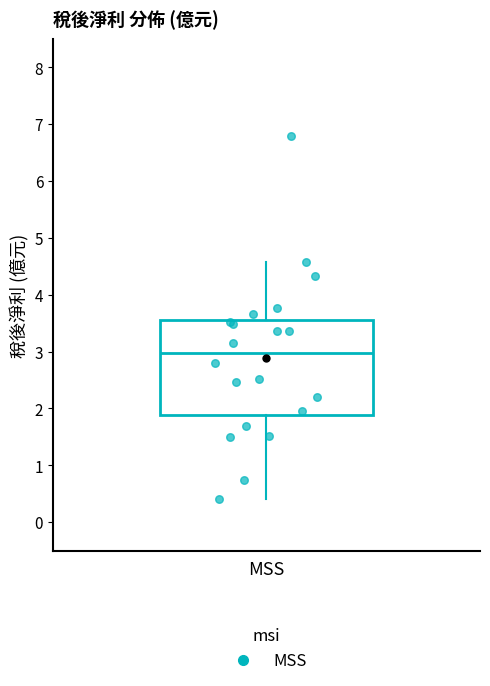

Where does the lower whisker of the box for MSS end on the y-axis? The values are not printed on the chart, so give them approximately, as read against the axis.

0.4